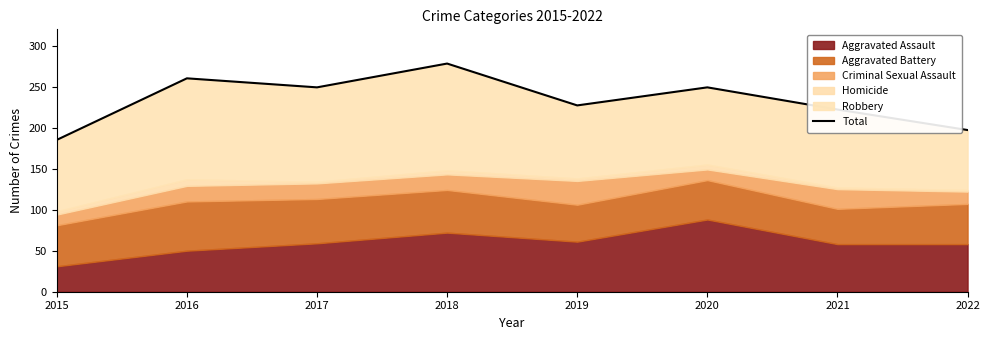

What is the greatest value displayed?

278